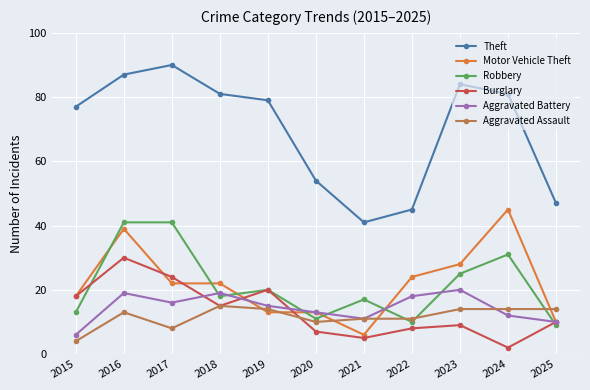

The value of Motor Vehicle Theft at 2017 is 22. True or false?

True